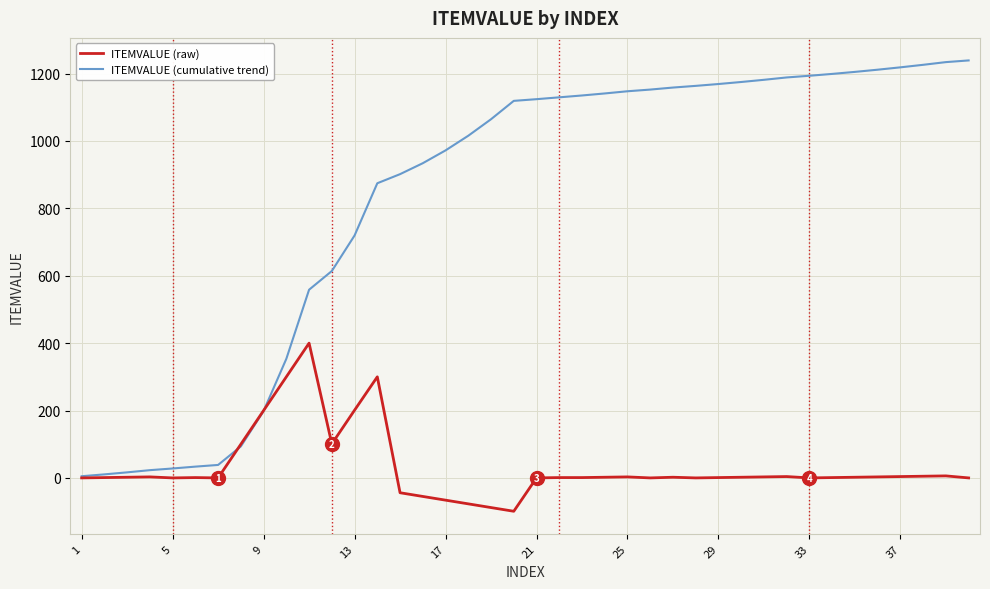

Which series has the largest range (max minus min)?

ITEMVALUE (cumulative trend)